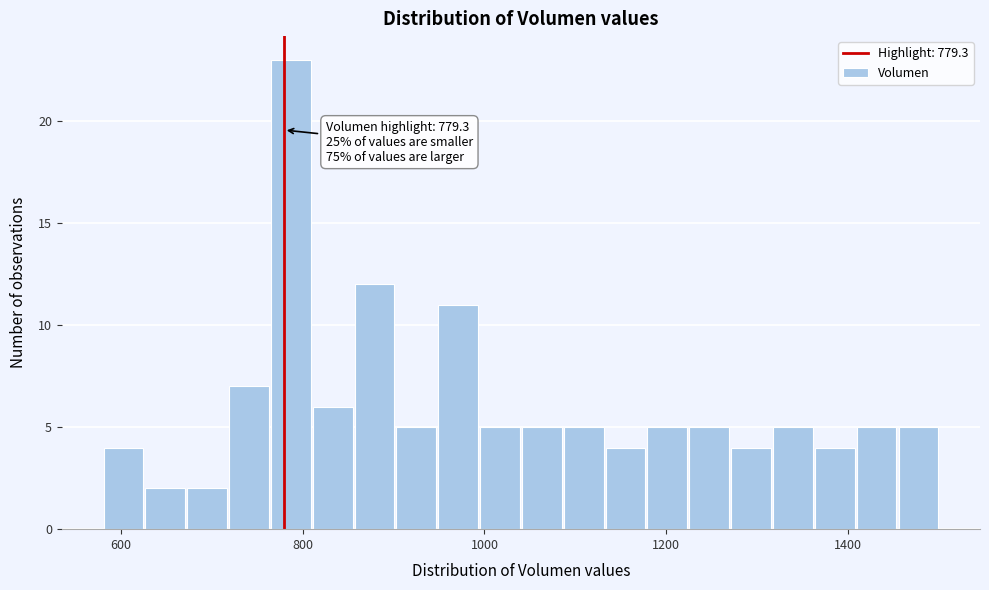

Read against the x-axis, roughly where is the centre of the tallest bar?

780